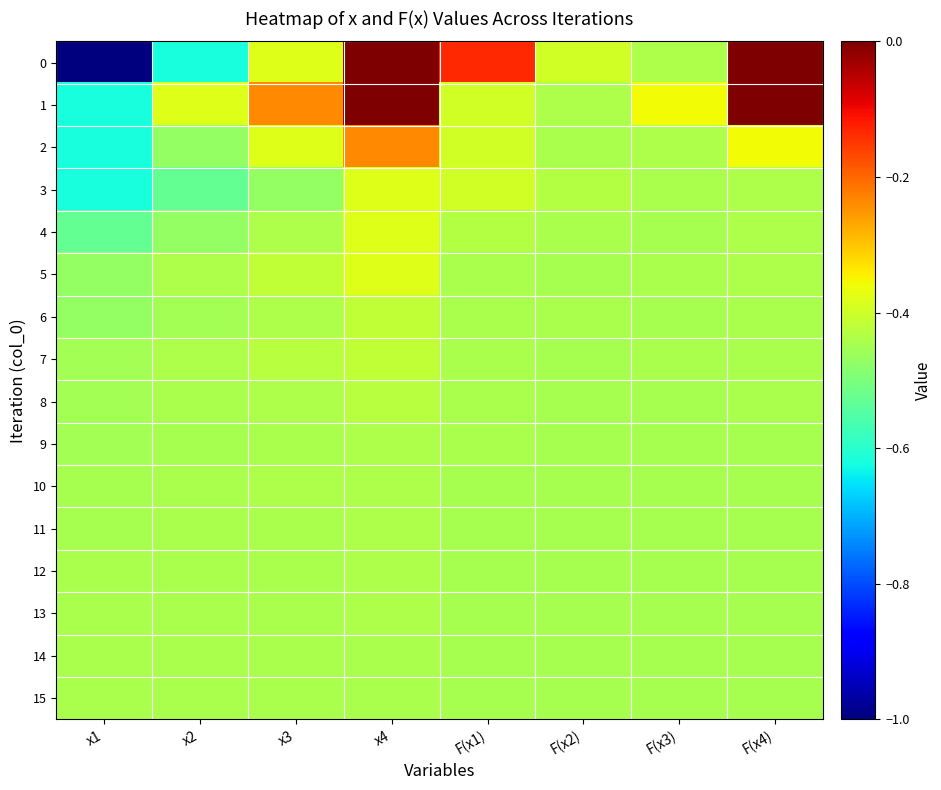

Reading left to right, what are all the values shown in this chart?

0: x1=-1.0	x2=-0.6	x3=-0.4	x4=0.0	F(x1)=-0.1	F(x2)=-0.4	F(x3)=-0.4	F(x4)=0.0
1: x1=-0.6	x2=-0.4	x3=-0.2	x4=0.0	F(x1)=-0.4	F(x2)=-0.4	F(x3)=-0.4	F(x4)=0.0
2: x1=-0.6	x2=-0.5	x3=-0.4	x4=-0.2	F(x1)=-0.4	F(x2)=-0.4	F(x3)=-0.4	F(x4)=-0.4
3: x1=-0.6	x2=-0.5	x3=-0.5	x4=-0.4	F(x1)=-0.4	F(x2)=-0.4	F(x3)=-0.4	F(x4)=-0.4
4: x1=-0.5	x2=-0.5	x3=-0.4	x4=-0.4	F(x1)=-0.4	F(x2)=-0.4	F(x3)=-0.4	F(x4)=-0.4
5: x1=-0.5	x2=-0.4	x3=-0.4	x4=-0.4	F(x1)=-0.4	F(x2)=-0.4	F(x3)=-0.4	F(x4)=-0.4
6: x1=-0.5	x2=-0.5	x3=-0.4	x4=-0.4	F(x1)=-0.4	F(x2)=-0.4	F(x3)=-0.4	F(x4)=-0.4
7: x1=-0.5	x2=-0.4	x3=-0.4	x4=-0.4	F(x1)=-0.4	F(x2)=-0.4	F(x3)=-0.4	F(x4)=-0.4
8: x1=-0.5	x2=-0.4	x3=-0.4	x4=-0.4	F(x1)=-0.4	F(x2)=-0.4	F(x3)=-0.4	F(x4)=-0.4
9: x1=-0.5	x2=-0.4	x3=-0.4	x4=-0.4	F(x1)=-0.4	F(x2)=-0.4	F(x3)=-0.4	F(x4)=-0.4
10: x1=-0.4	x2=-0.4	x3=-0.4	x4=-0.4	F(x1)=-0.4	F(x2)=-0.4	F(x3)=-0.4	F(x4)=-0.4
11: x1=-0.4	x2=-0.4	x3=-0.4	x4=-0.4	F(x1)=-0.4	F(x2)=-0.4	F(x3)=-0.4	F(x4)=-0.4
12: x1=-0.4	x2=-0.4	x3=-0.4	x4=-0.4	F(x1)=-0.4	F(x2)=-0.4	F(x3)=-0.4	F(x4)=-0.4
13: x1=-0.4	x2=-0.4	x3=-0.4	x4=-0.4	F(x1)=-0.4	F(x2)=-0.4	F(x3)=-0.4	F(x4)=-0.4
14: x1=-0.4	x2=-0.4	x3=-0.4	x4=-0.4	F(x1)=-0.4	F(x2)=-0.4	F(x3)=-0.4	F(x4)=-0.4
15: x1=-0.4	x2=-0.4	x3=-0.4	x4=-0.4	F(x1)=-0.4	F(x2)=-0.4	F(x3)=-0.4	F(x4)=-0.4